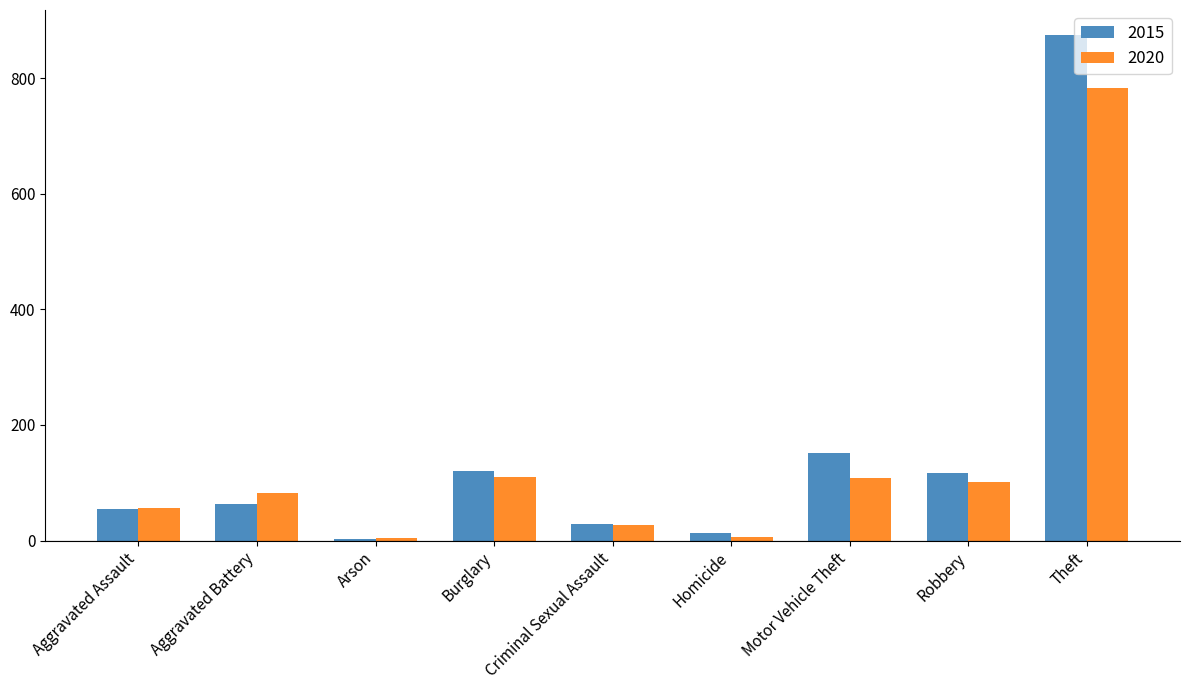

Where is 2020 nearest to the value 393?

Burglary